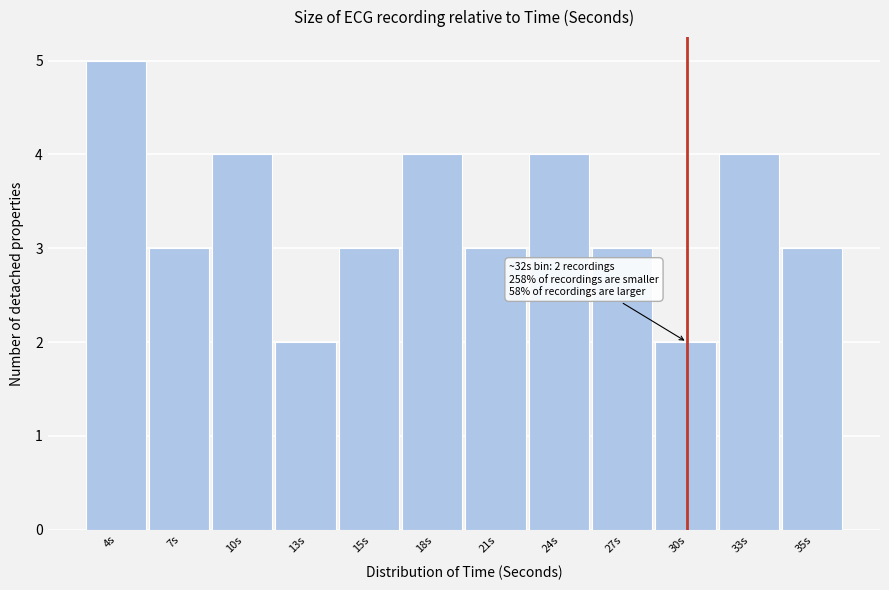

Reading right to left, what are all the values shown in this chart?

35s=3	33s=4	30s=2	27s=3	24s=4	21s=3	18s=4	15s=3	13s=2	10s=4	7s=3	4s=5